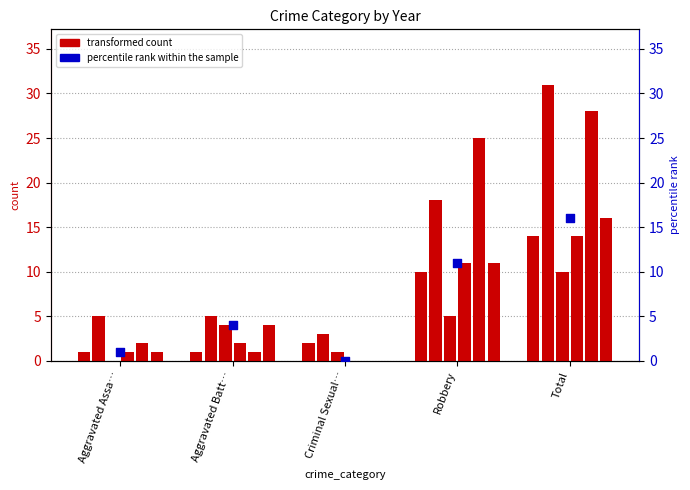

Which has a higher value, Total or Criminal Sexual…?

Total